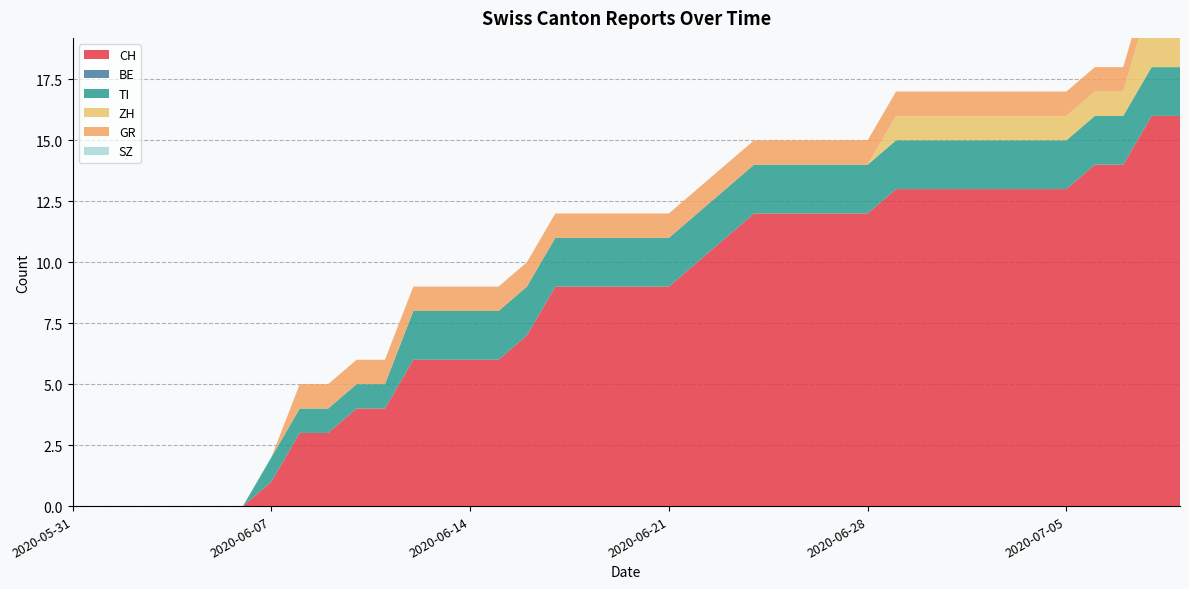

Reading left to right, extract all data points from this chart.

CH: 2020-05-31=0	2020-06-01=0	2020-06-02=0	2020-06-03=0	2020-06-04=0	2020-06-05=0	2020-06-06=0	2020-06-07=1	2020-06-08=3	2020-06-09=3	2020-06-10=4	2020-06-11=4	2020-06-12=6	2020-06-13=6	2020-06-14=6	2020-06-15=6	2020-06-16=7	2020-06-17=9	2020-06-18=9	2020-06-19=9	2020-06-20=9	2020-06-21=9	2020-06-22=10	2020-06-23=11	2020-06-24=12	2020-06-25=12	2020-06-26=12	2020-06-27=12	2020-06-28=12	2020-06-29=13	2020-06-30=13	2020-07-01=13	2020-07-02=13	2020-07-03=13	2020-07-04=13	2020-07-05=13	2020-07-06=14	2020-07-07=14	2020-07-08=16	2020-07-09=16
BE: 2020-05-31=0	2020-06-01=0	2020-06-02=0	2020-06-03=0	2020-06-04=0	2020-06-05=0	2020-06-06=0	2020-06-07=0	2020-06-08=0	2020-06-09=0	2020-06-10=0	2020-06-11=0	2020-06-12=0	2020-06-13=0	2020-06-14=0	2020-06-15=0	2020-06-16=0	2020-06-17=0	2020-06-18=0	2020-06-19=0	2020-06-20=0	2020-06-21=0	2020-06-22=0	2020-06-23=0	2020-06-24=0	2020-06-25=0	2020-06-26=0	2020-06-27=0	2020-06-28=0	2020-06-29=0	2020-06-30=0	2020-07-01=0	2020-07-02=0	2020-07-03=0	2020-07-04=0	2020-07-05=0	2020-07-06=0	2020-07-07=0	2020-07-08=0	2020-07-09=0
TI: 2020-05-31=0	2020-06-01=0	2020-06-02=0	2020-06-03=0	2020-06-04=0	2020-06-05=0	2020-06-06=0	2020-06-07=1	2020-06-08=1	2020-06-09=1	2020-06-10=1	2020-06-11=1	2020-06-12=2	2020-06-13=2	2020-06-14=2	2020-06-15=2	2020-06-16=2	2020-06-17=2	2020-06-18=2	2020-06-19=2	2020-06-20=2	2020-06-21=2	2020-06-22=2	2020-06-23=2	2020-06-24=2	2020-06-25=2	2020-06-26=2	2020-06-27=2	2020-06-28=2	2020-06-29=2	2020-06-30=2	2020-07-01=2	2020-07-02=2	2020-07-03=2	2020-07-04=2	2020-07-05=2	2020-07-06=2	2020-07-07=2	2020-07-08=2	2020-07-09=2
ZH: 2020-05-31=0	2020-06-01=0	2020-06-02=0	2020-06-03=0	2020-06-04=0	2020-06-05=0	2020-06-06=0	2020-06-07=0	2020-06-08=0	2020-06-09=0	2020-06-10=0	2020-06-11=0	2020-06-12=0	2020-06-13=0	2020-06-14=0	2020-06-15=0	2020-06-16=0	2020-06-17=0	2020-06-18=0	2020-06-19=0	2020-06-20=0	2020-06-21=0	2020-06-22=0	2020-06-23=0	2020-06-24=0	2020-06-25=0	2020-06-26=0	2020-06-27=0	2020-06-28=0	2020-06-29=1	2020-06-30=1	2020-07-01=1	2020-07-02=1	2020-07-03=1	2020-07-04=1	2020-07-05=1	2020-07-06=1	2020-07-07=1	2020-07-08=3	2020-07-09=3
GR: 2020-05-31=0	2020-06-01=0	2020-06-02=0	2020-06-03=0	2020-06-04=0	2020-06-05=0	2020-06-06=0	2020-06-07=0	2020-06-08=1	2020-06-09=1	2020-06-10=1	2020-06-11=1	2020-06-12=1	2020-06-13=1	2020-06-14=1	2020-06-15=1	2020-06-16=1	2020-06-17=1	2020-06-18=1	2020-06-19=1	2020-06-20=1	2020-06-21=1	2020-06-22=1	2020-06-23=1	2020-06-24=1	2020-06-25=1	2020-06-26=1	2020-06-27=1	2020-06-28=1	2020-06-29=1	2020-06-30=1	2020-07-01=1	2020-07-02=1	2020-07-03=1	2020-07-04=1	2020-07-05=1	2020-07-06=1	2020-07-07=1	2020-07-08=1	2020-07-09=1
SZ: 2020-05-31=0	2020-06-01=0	2020-06-02=0	2020-06-03=0	2020-06-04=0	2020-06-05=0	2020-06-06=0	2020-06-07=0	2020-06-08=0	2020-06-09=0	2020-06-10=0	2020-06-11=0	2020-06-12=0	2020-06-13=0	2020-06-14=0	2020-06-15=0	2020-06-16=0	2020-06-17=0	2020-06-18=0	2020-06-19=0	2020-06-20=0	2020-06-21=0	2020-06-22=0	2020-06-23=0	2020-06-24=0	2020-06-25=0	2020-06-26=0	2020-06-27=0	2020-06-28=0	2020-06-29=0	2020-06-30=0	2020-07-01=0	2020-07-02=0	2020-07-03=0	2020-07-04=0	2020-07-05=0	2020-07-06=0	2020-07-07=0	2020-07-08=0	2020-07-09=0